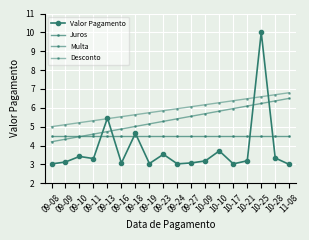

How many data points does each series have?

18